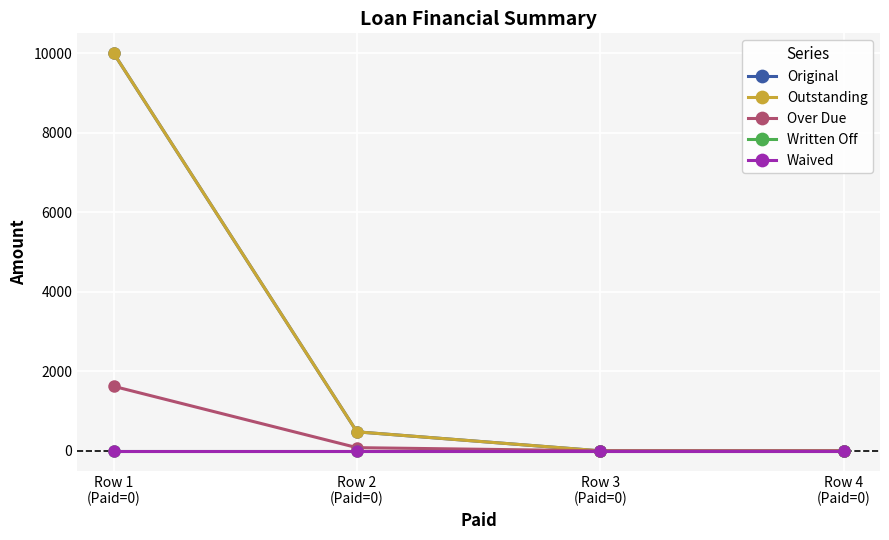

Which series has the widest spread of values?

Original